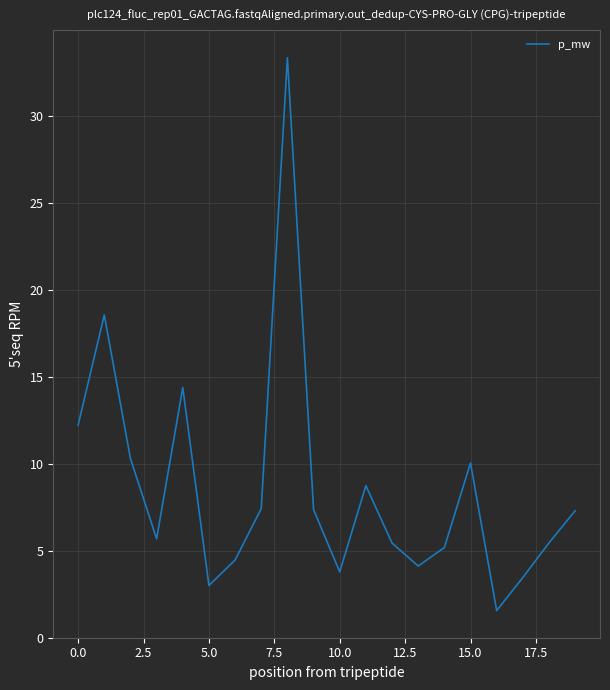

What is the greatest value displayed?

33.4